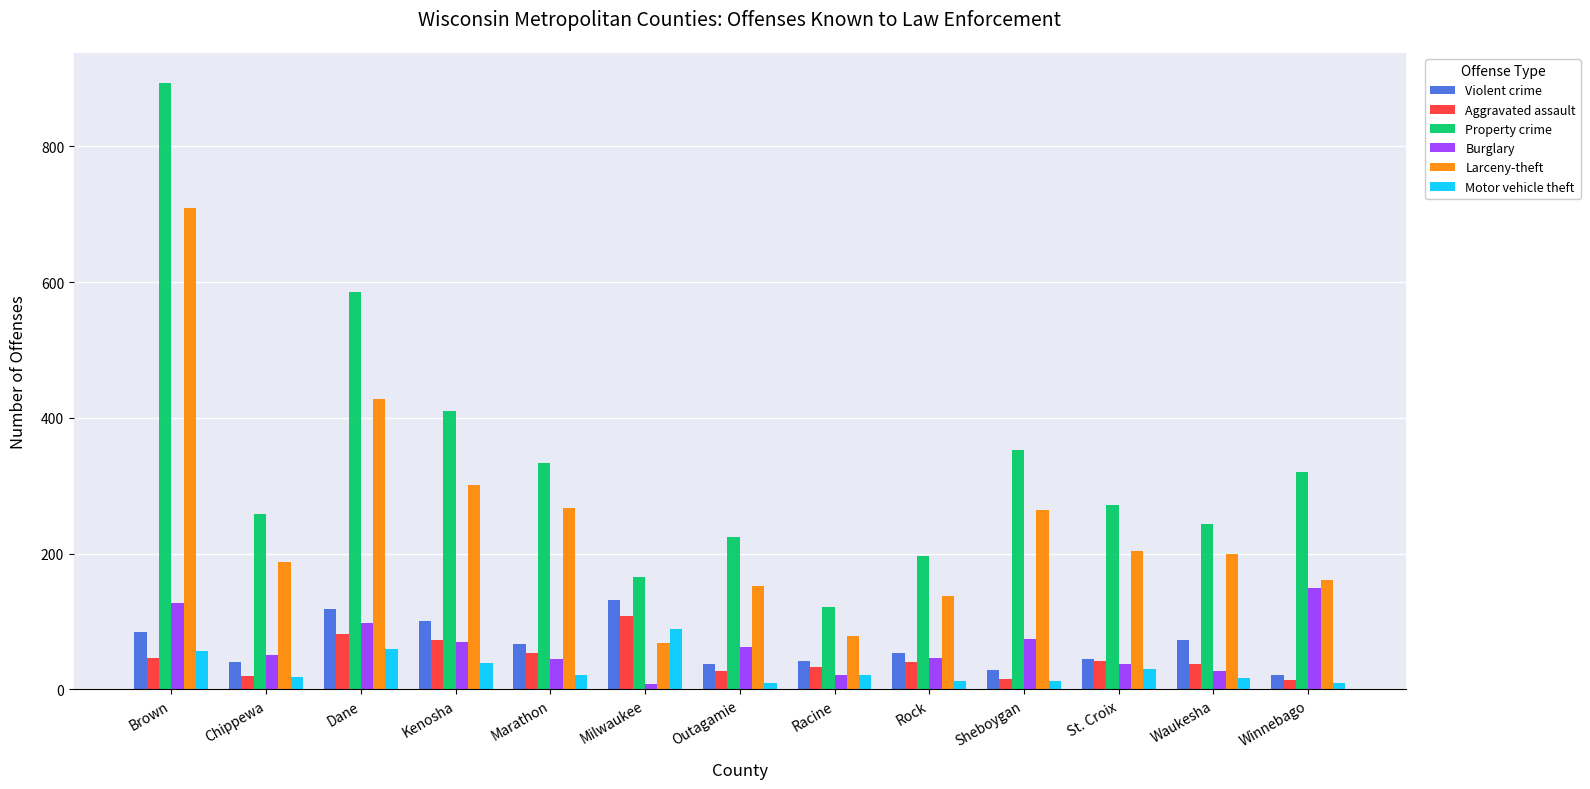

What is the sum of all Motor vehicle theft values?

401